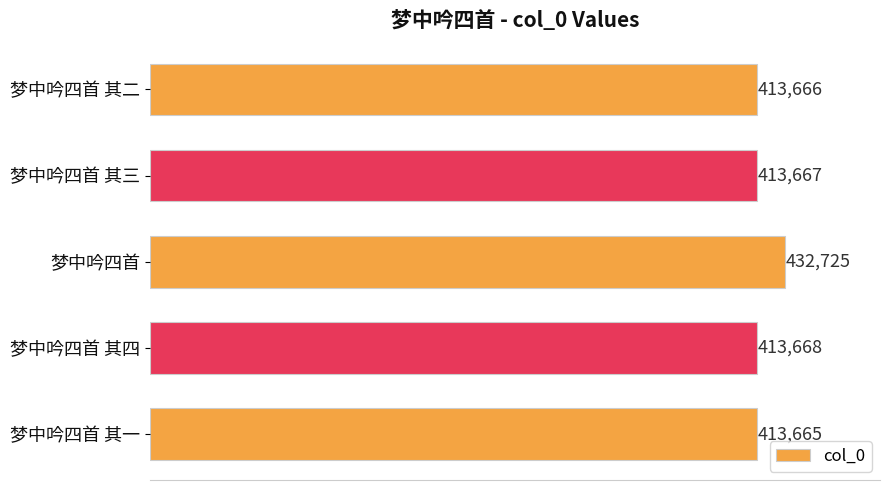

The value at 梦中吟四首 其三 is 413667. True or false?

True